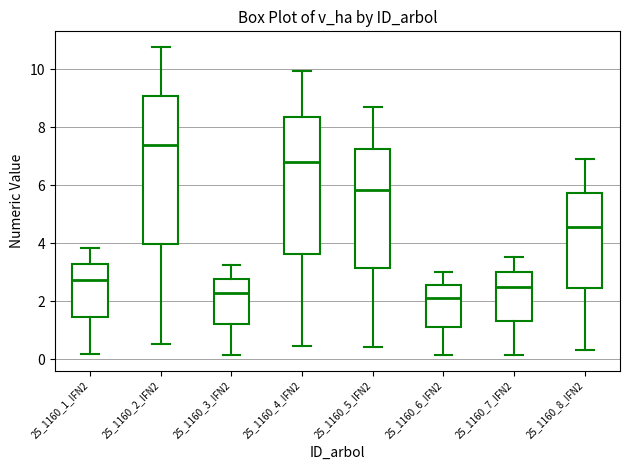

Comparing the boxes themselves (not the whiskers), which one is the tallest?

25_1160_2_IFN2